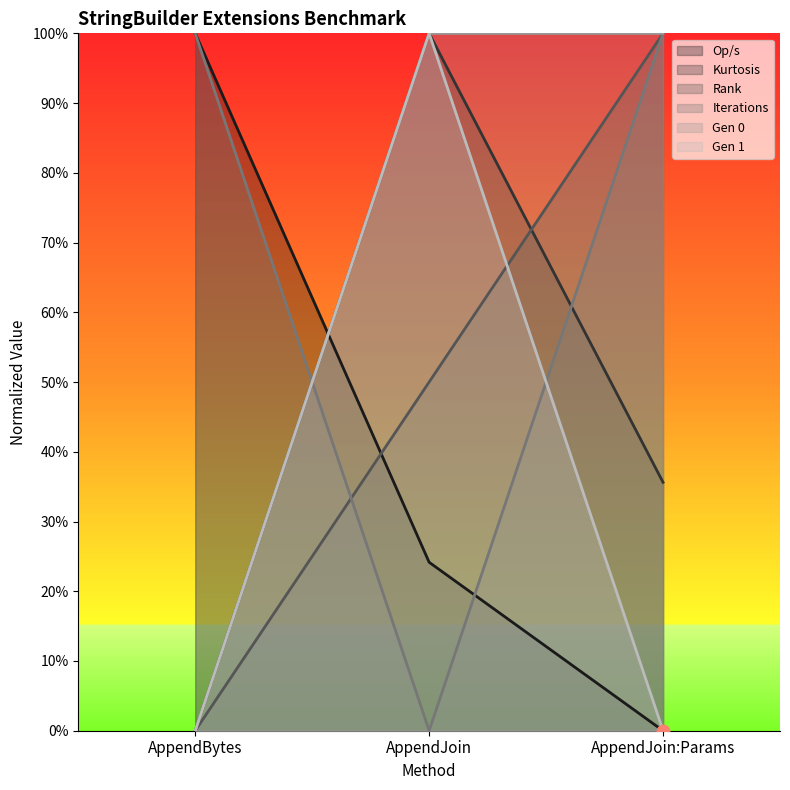

Is the value of Kurtosis at AppendJoin:Params greater than the value of Iterations at AppendJoin?

Yes